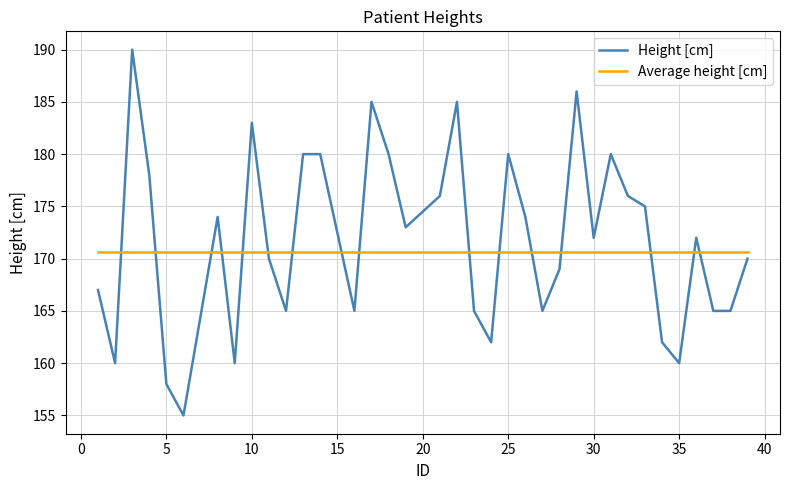

What is the lowest value of the Height [cm] series?

155.0